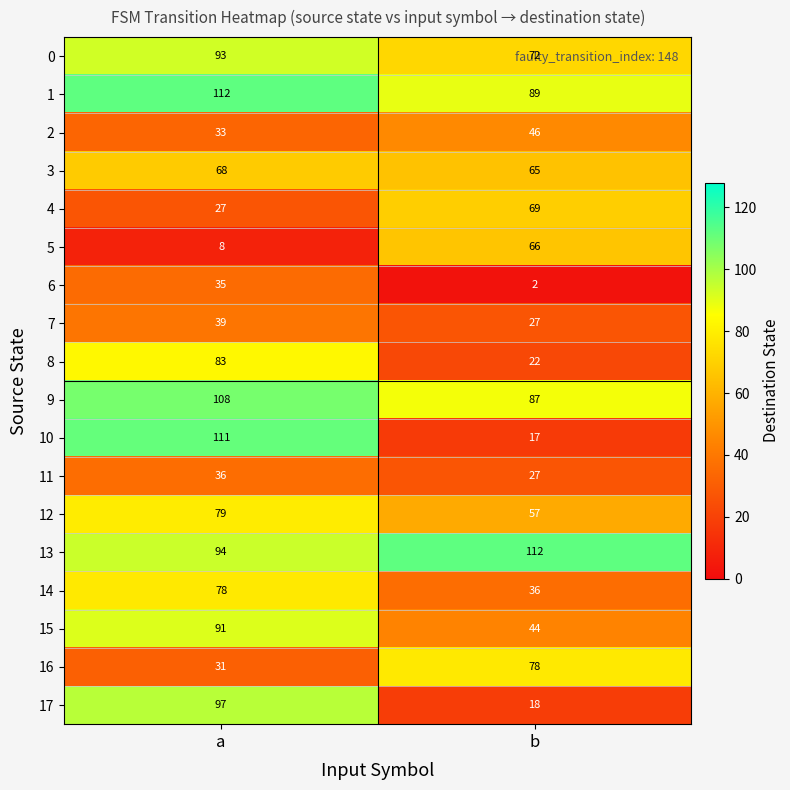

What is the difference between the highest and lowest values at b?

110